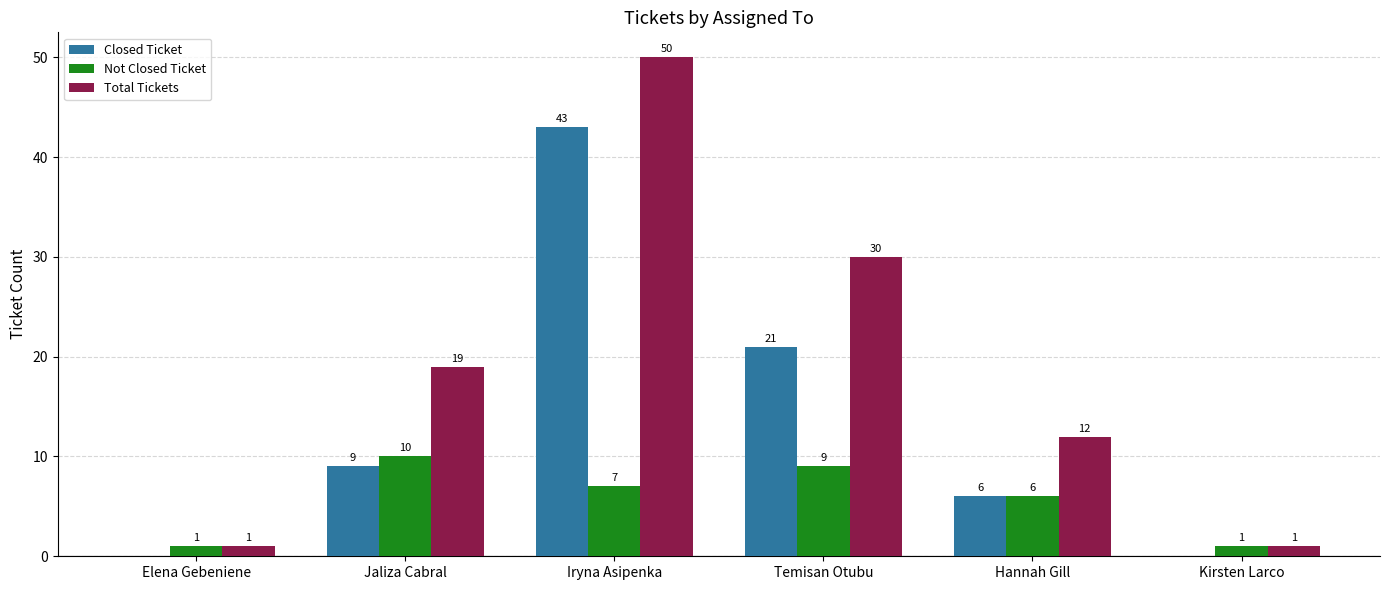

Is the value of Closed Ticket at Temisan Otubu greater than the value of Not Closed Ticket at Hannah Gill?

Yes